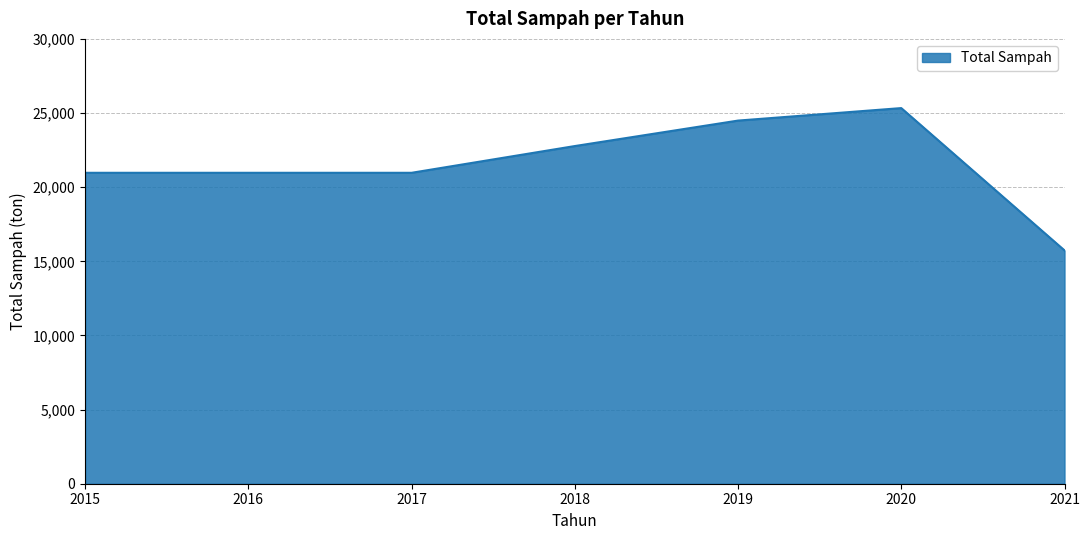

What is the average value?

21605.7